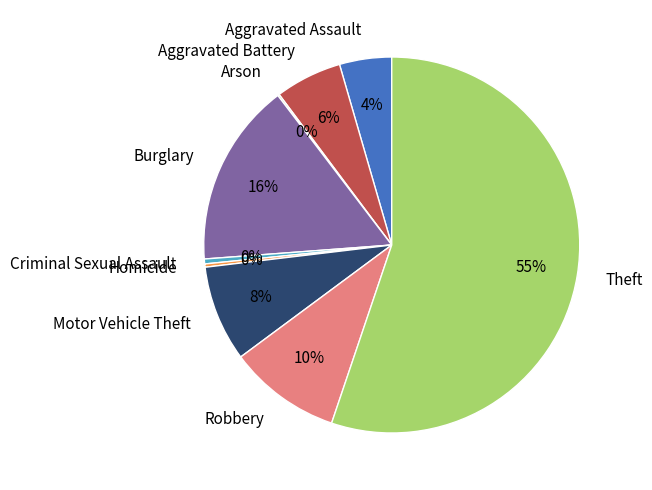

What is the ratio of the value at Aggravated Assault to the value at Homicide?

16.0